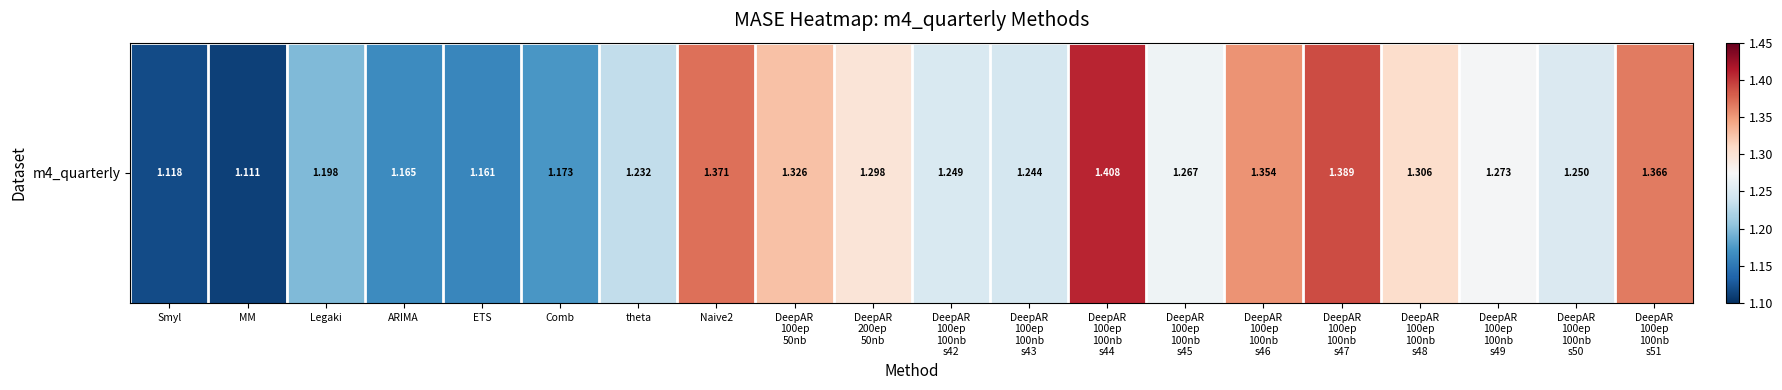

Read the value at DeepAR
200ep
50nb.

1.3